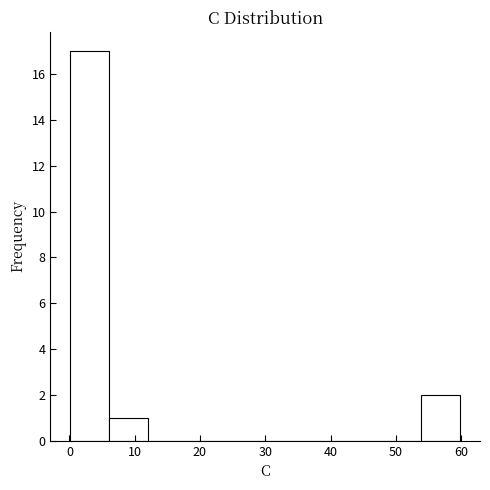

Reading left to right, transcribe this chart: for each bar, give the range it covers on the x-axis and its height. Neither the bar edges nor the heights are printed on the chart, so give them approximately, as read against the axes.

0 to 6: 17
6 to 12: 1
12 to 18: 0
18 to 24: 0
24 to 30: 0
30 to 36: 0
36 to 42: 0
42 to 48: 0
48 to 54: 0
54 to 60: 2